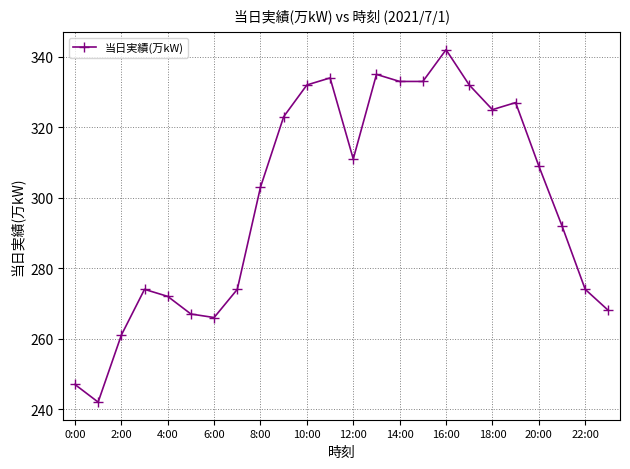

What is the difference between the second highest and second lowest values?

88